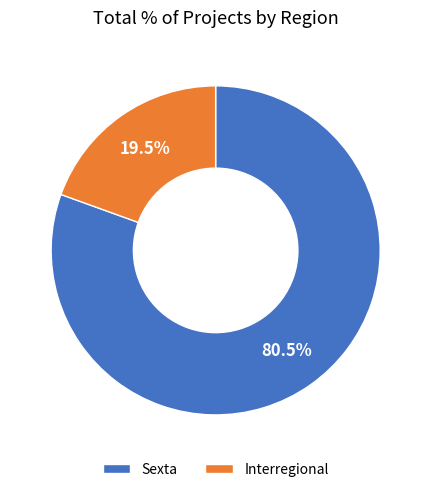

What is the largest slice in the pie chart?

Sexta